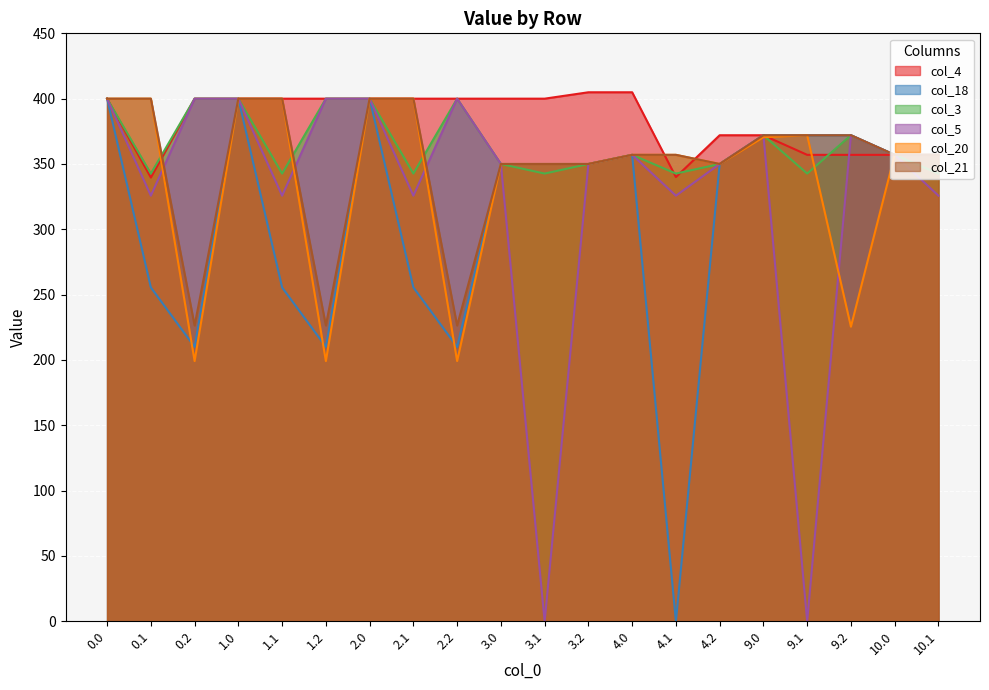

Reading right to left, list all the values displayed in this chart.

col_4: 10.1=357.0	10.0=357.0	9.2=357.0	9.1=357.0	9.0=372.0	4.2=372.0	4.1=340.0	4.0=404.9	3.2=404.9	3.1=400.0	3.0=400.0	2.2=400.0	2.1=400.0	2.0=400.0	1.2=400.0	1.1=400.0	1.0=400.0	0.2=400.0	0.1=339.6	0.0=400.0
col_18: 10.1=357.0	10.0=357.0	9.2=372.0	9.1=372.0	9.0=372.0	4.2=350.0	4.1=0.0	4.0=357.0	3.2=350.0	3.1=350.0	3.0=350.0	2.2=210.0	2.1=255.5	2.0=400.0	1.2=210.0	1.1=255.5	1.0=400.0	0.2=210.0	0.1=255.5	0.0=400.0
col_3: 10.1=342.7	10.0=357.0	9.2=372.0	9.1=342.7	9.0=372.0	4.2=350.0	4.1=342.7	4.0=357.0	3.2=350.0	3.1=342.7	3.0=350.0	2.2=400.0	2.1=342.7	2.0=400.0	1.2=400.0	1.1=342.7	1.0=400.0	0.2=400.0	0.1=342.7	0.0=400.0
col_5: 10.1=325.7	10.0=357.0	9.2=372.0	9.1=0.0	9.0=372.0	4.2=350.0	4.1=325.7	4.0=357.0	3.2=350.0	3.1=0.0	3.0=350.0	2.2=400.0	2.1=325.7	2.0=400.0	1.2=400.0	1.1=325.7	1.0=400.0	0.2=400.0	0.1=325.7	0.0=400.0
col_20: 10.1=357.0	10.0=357.0	9.2=225.5	9.1=372.0	9.0=370.5	4.2=350.0	4.1=357.0	4.0=357.0	3.2=350.0	3.1=350.0	3.0=350.0	2.2=199.2	2.1=400.0	2.0=400.0	1.2=199.2	1.1=400.0	1.0=400.0	0.2=199.2	0.1=400.0	0.0=400.0
col_21: 10.1=357.0	10.0=357.0	9.2=372.0	9.1=372.0	9.0=372.0	4.2=350.0	4.1=357.0	4.0=357.0	3.2=350.0	3.1=350.0	3.0=350.0	2.2=226.4	2.1=400.0	2.0=400.0	1.2=226.4	1.1=400.0	1.0=400.0	0.2=226.4	0.1=400.0	0.0=400.0